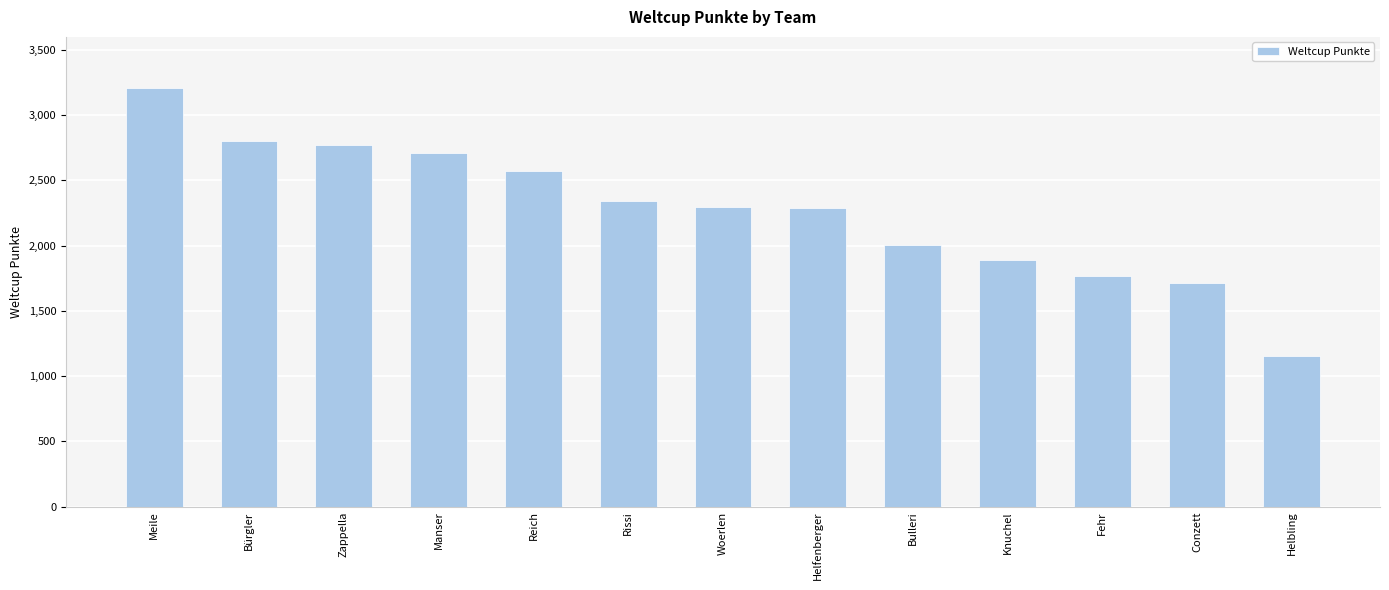

At which category does the chart reach its minimum across all series?

Helbling